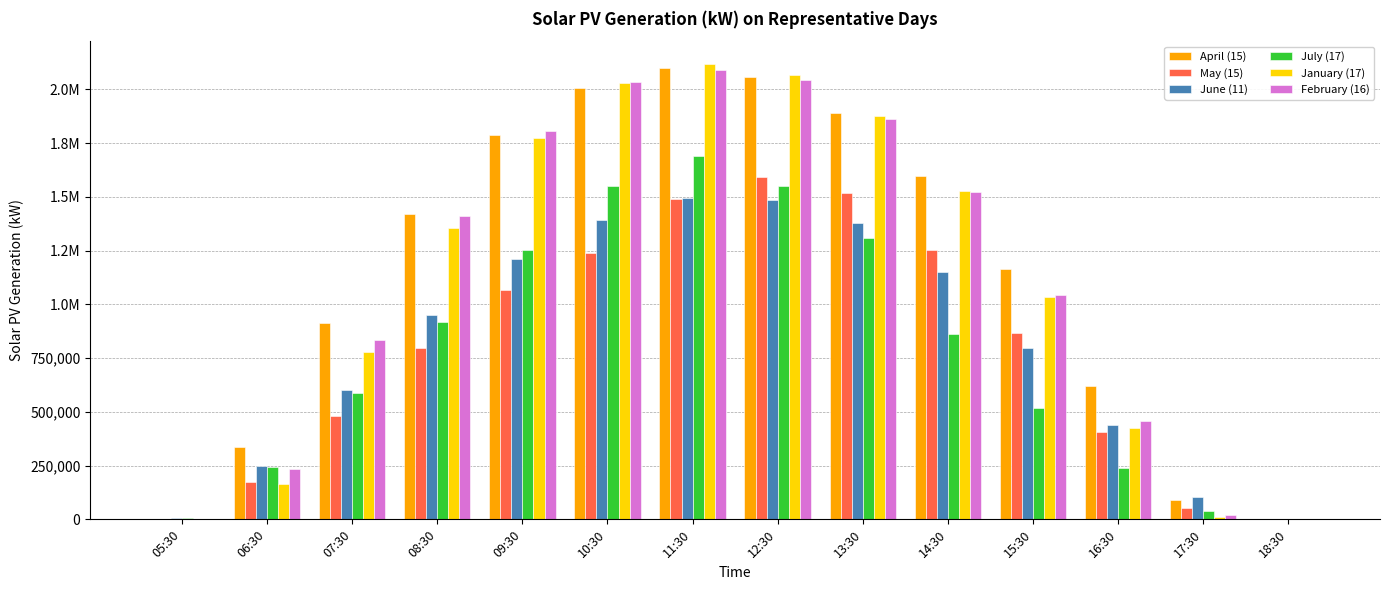

What is the difference between the January (17) values at 15:30 and 09:30?

738952.3